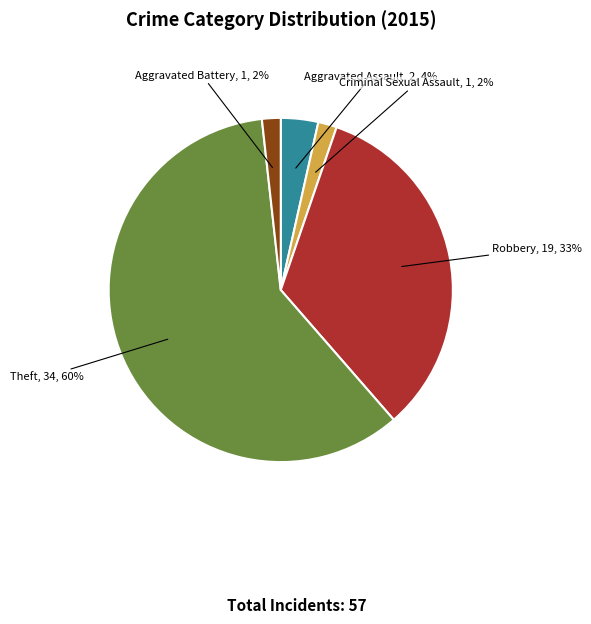

Combined, do Robbery, 19, 33% and Theft, 34, 60% account for over 50%?

Yes